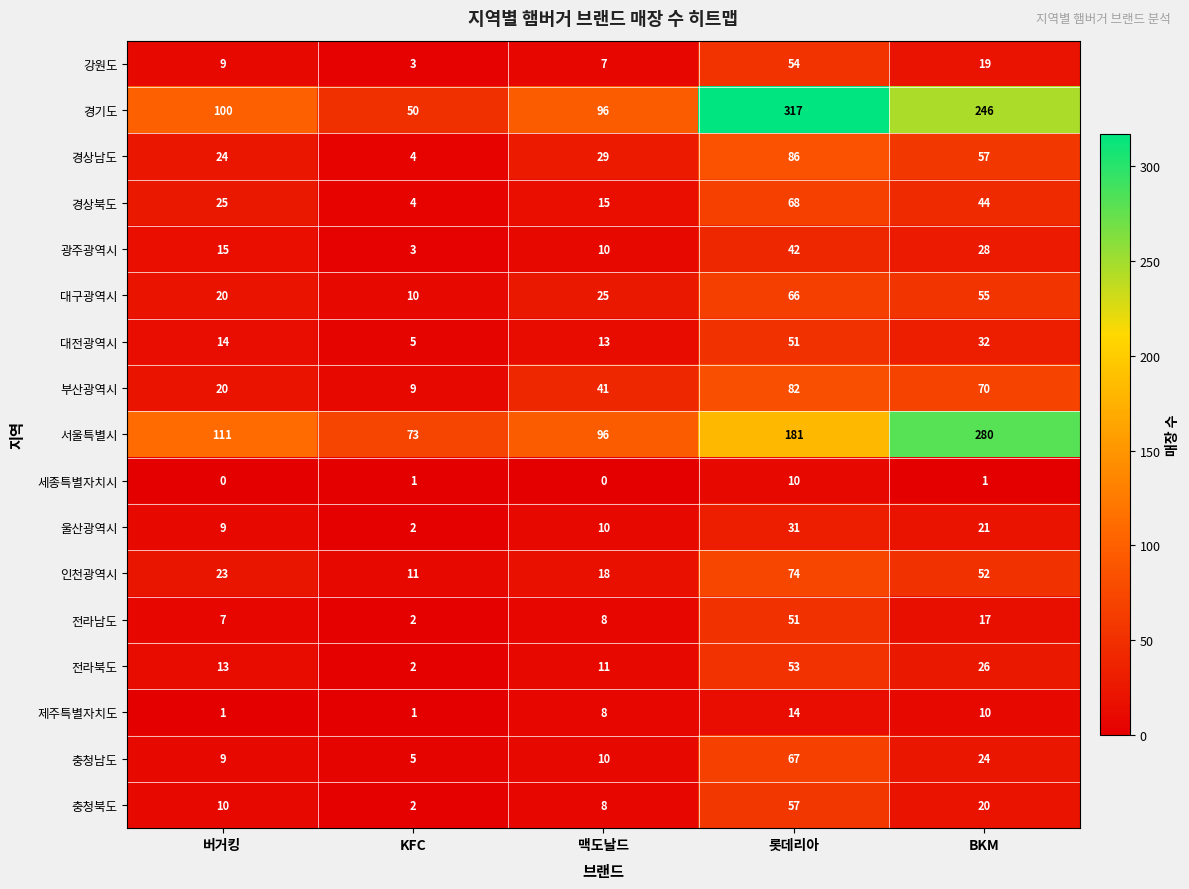

At which label does 강원도 reach its minimum?

KFC